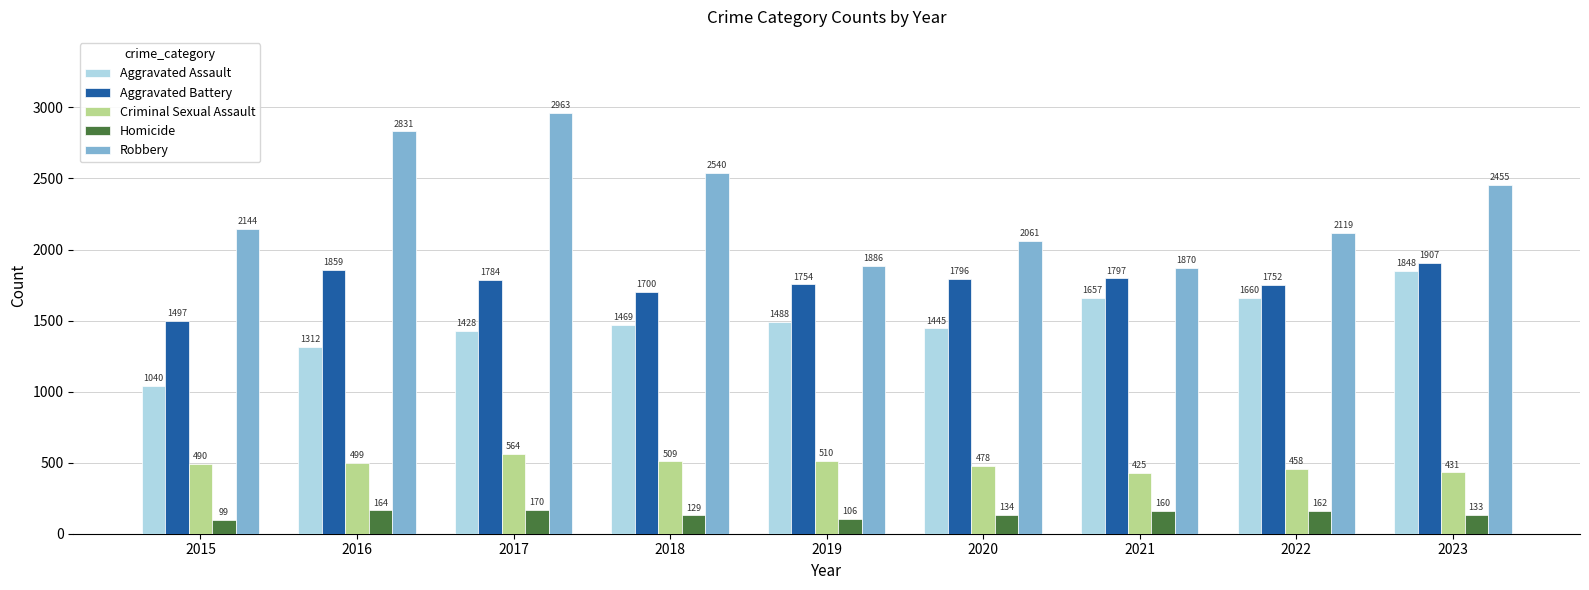

Are the bars grouped side by side (vs. stacked)?

Yes